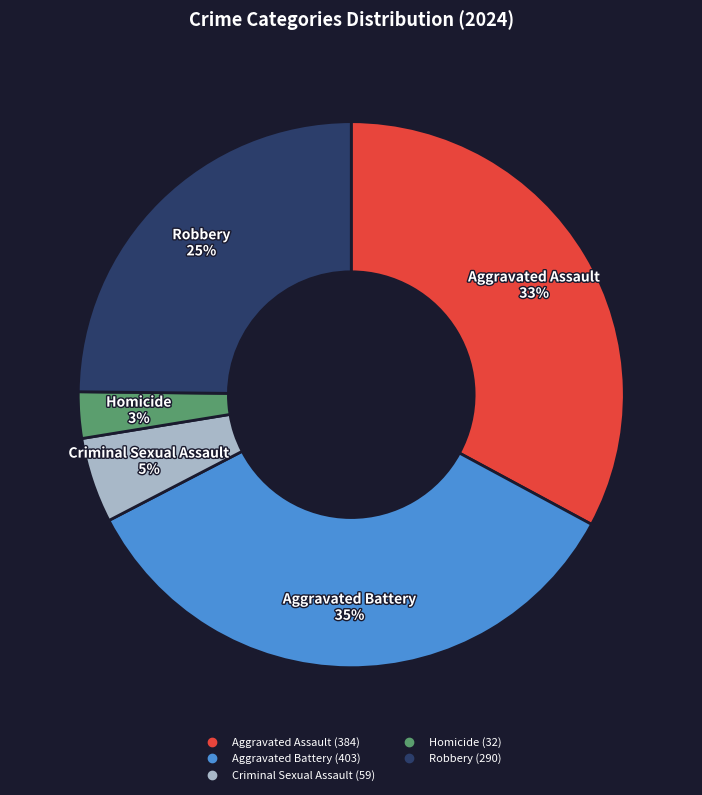

To the nearest percent, what is the average slice percentage?

20%